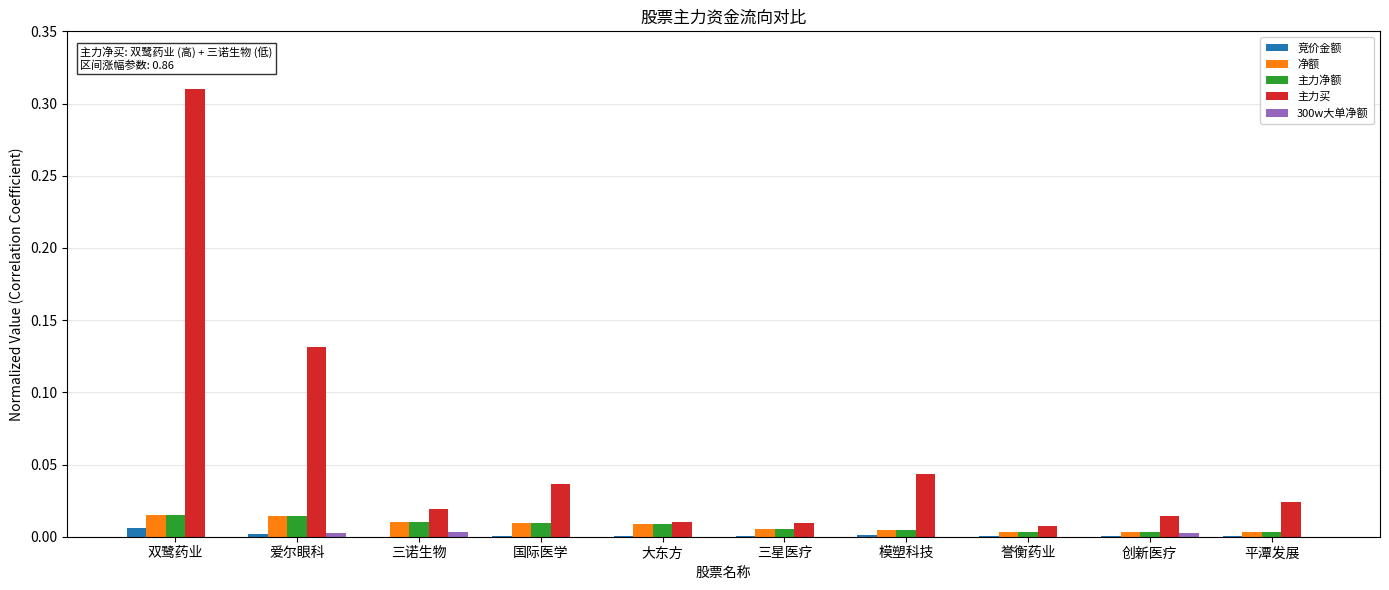

Which label corresponds to the largest value in the chart?

双鹭药业